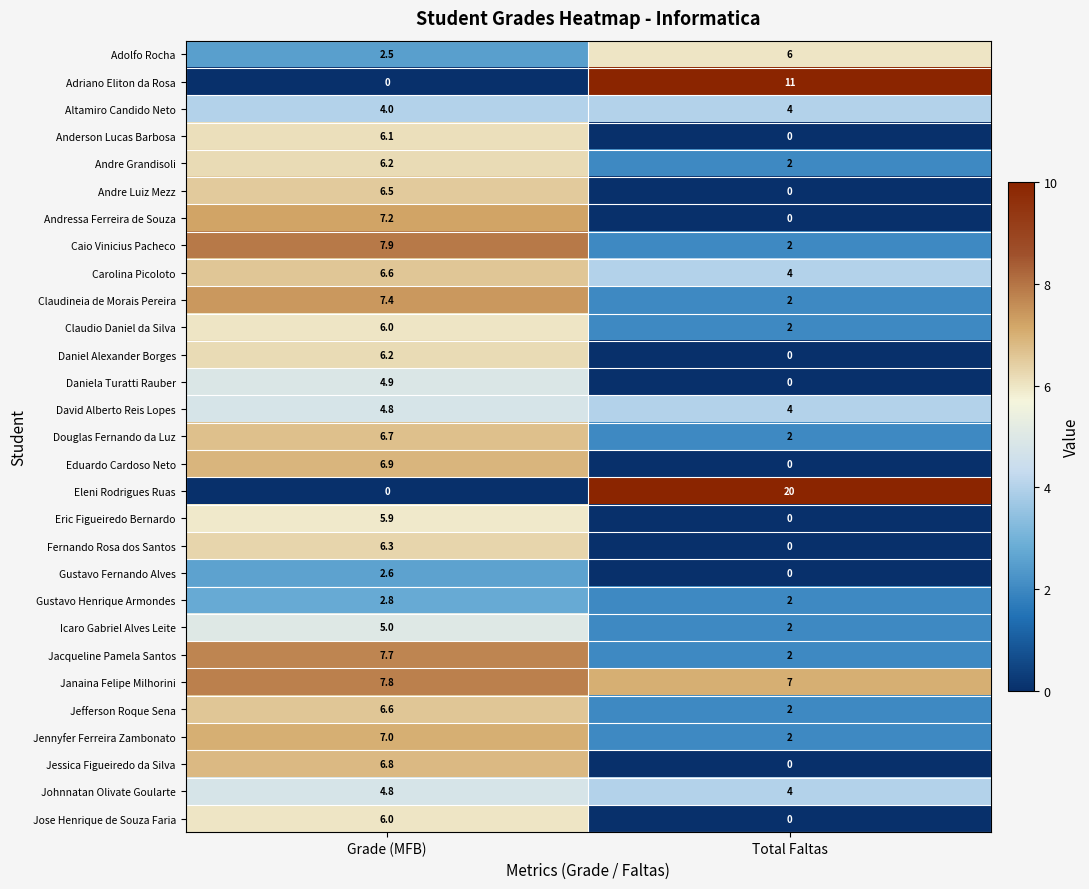

At which label is Adriano Eliton da Rosa closest to 5?

Grade (MFB)